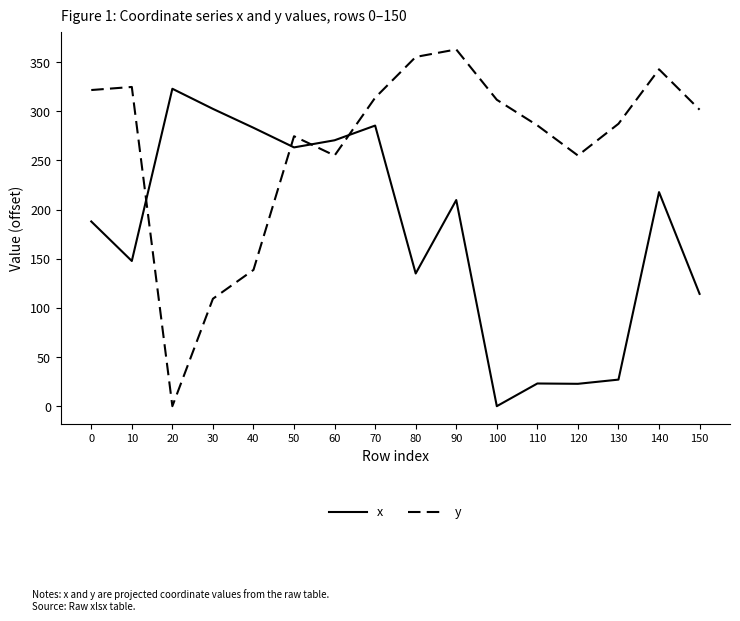

True or false: y and x cross at least once.

True